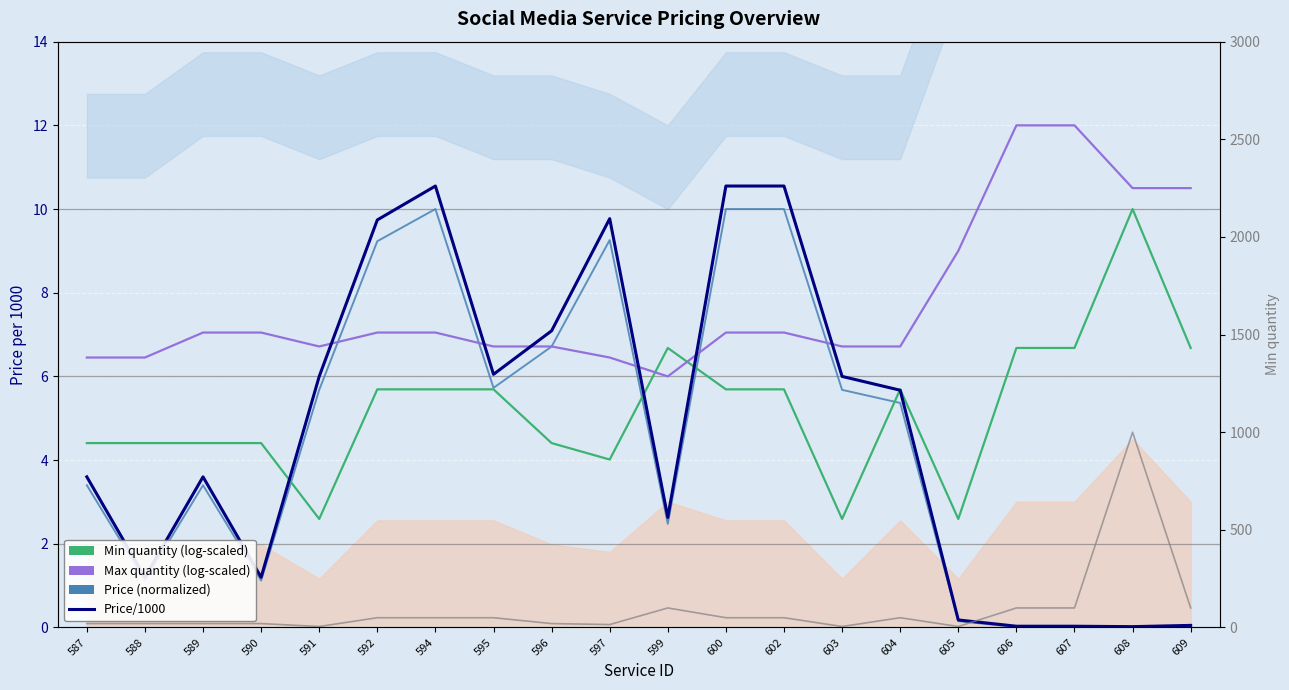

At which category does the chart reach its minimum across all series?

608